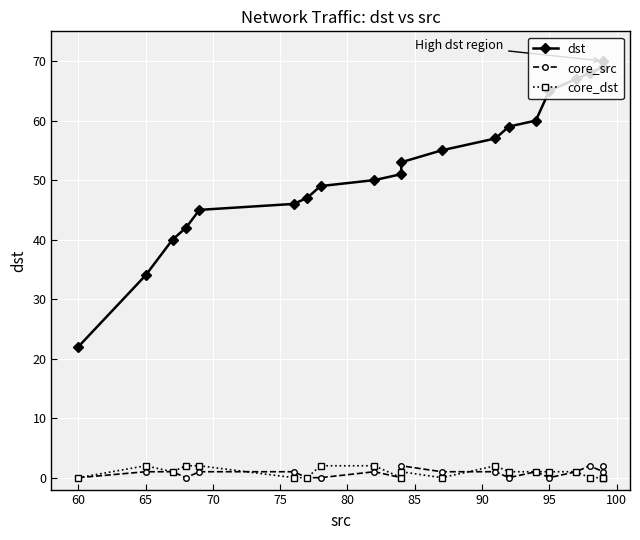

How many interior local peaks does the core_dst series have?

3